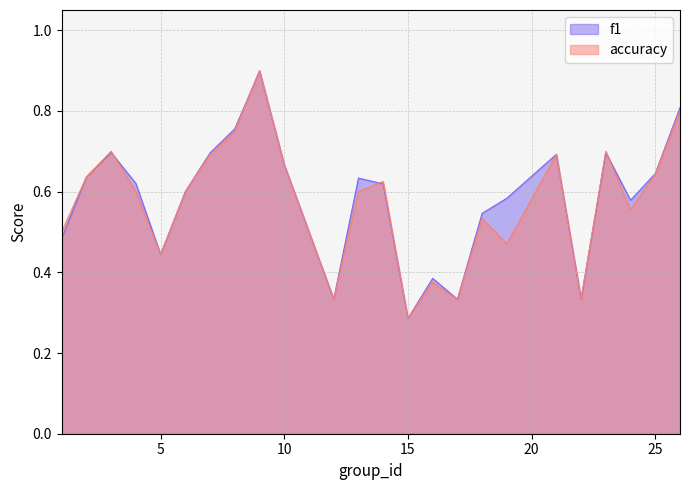

Which has a higher value, 6 or 18?

6